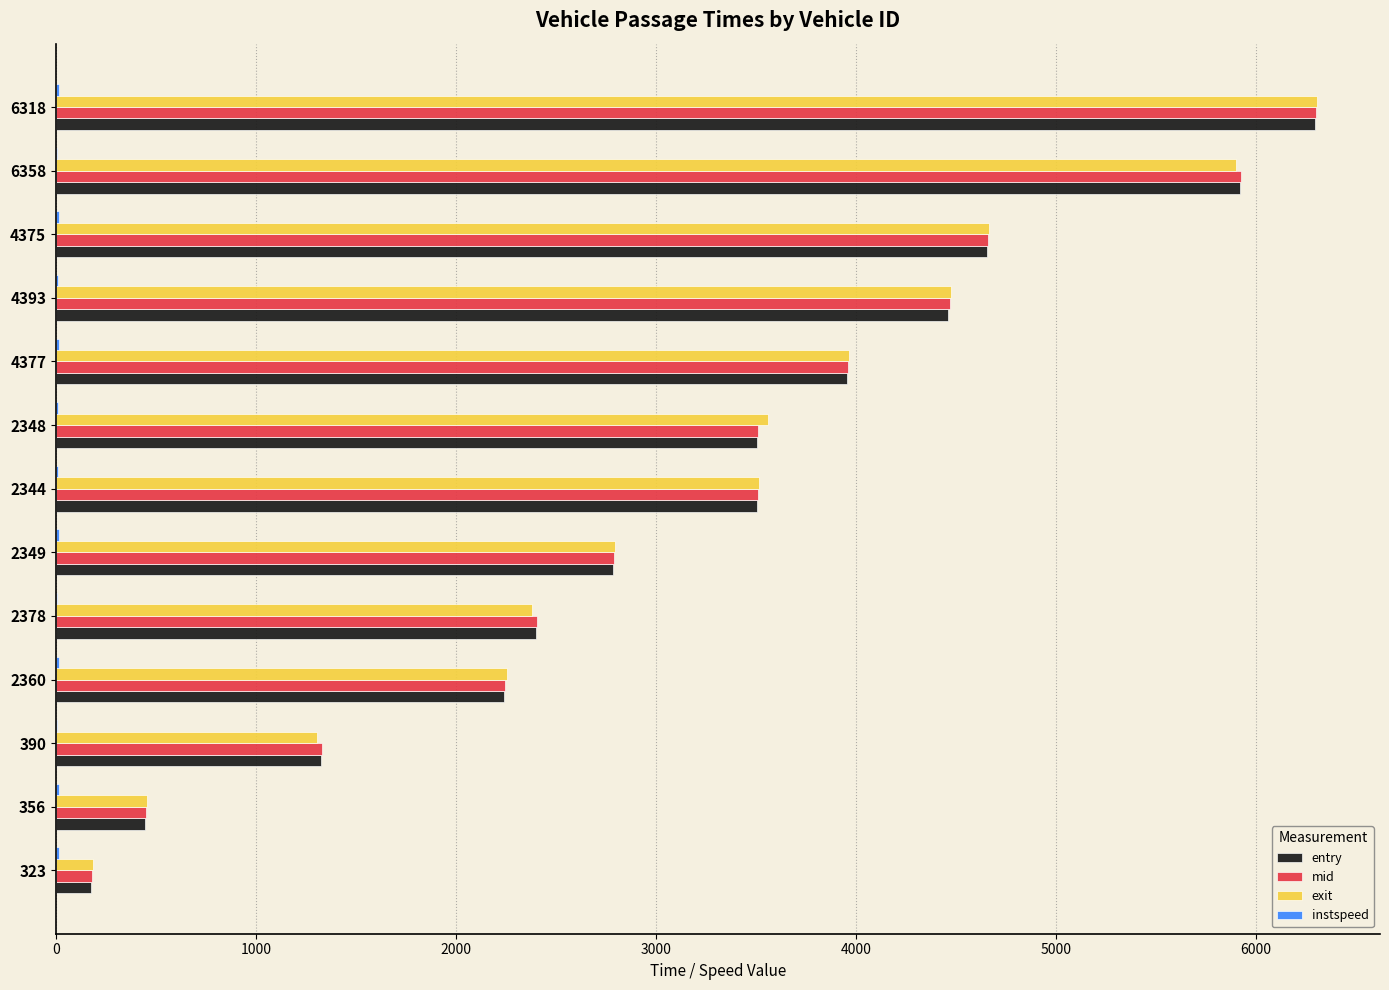

Is it true that exit equals 7546.5 at 4375?

False